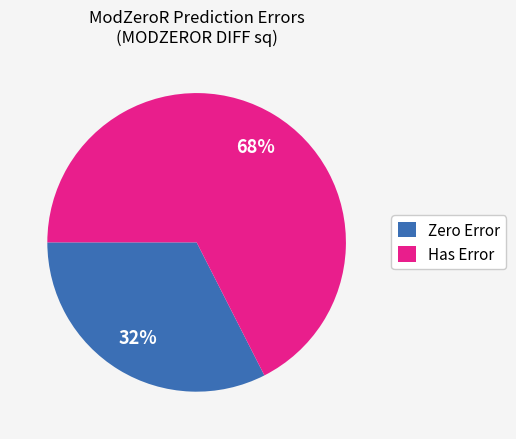

How many slices are in this pie chart?

2